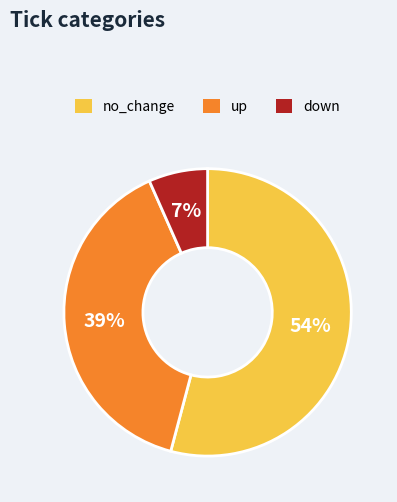

To the nearest percent, what portion does no_change represent?

54%